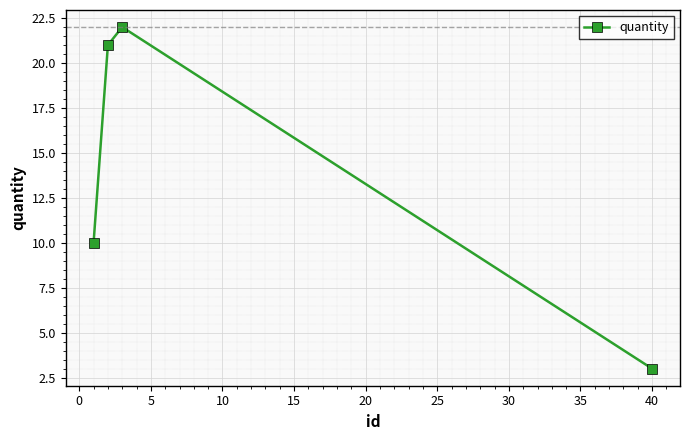

What is the maximum value shown in the chart?

22